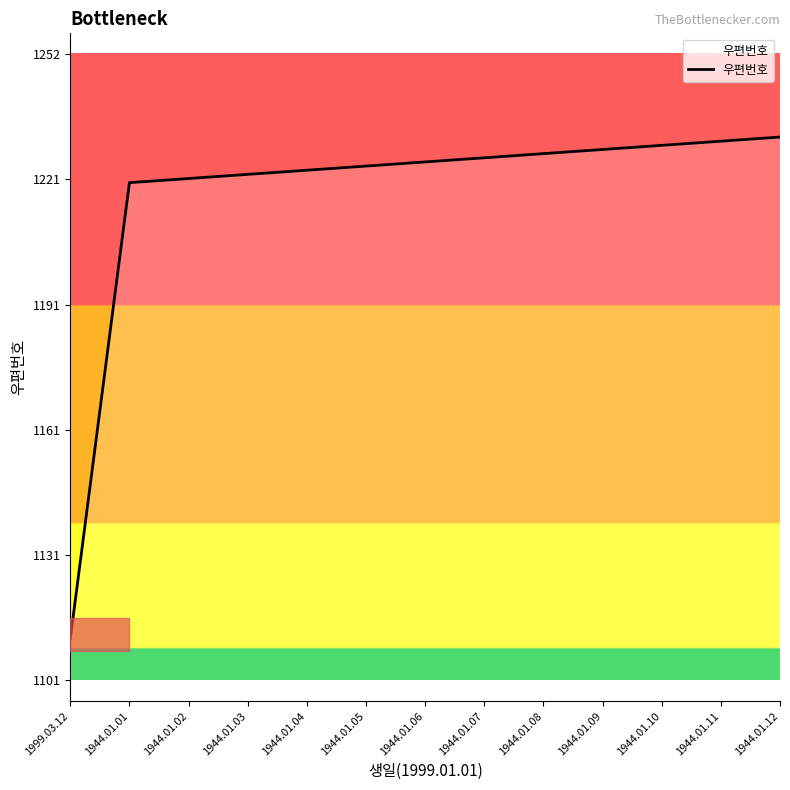

What is the sum of all values?

15829